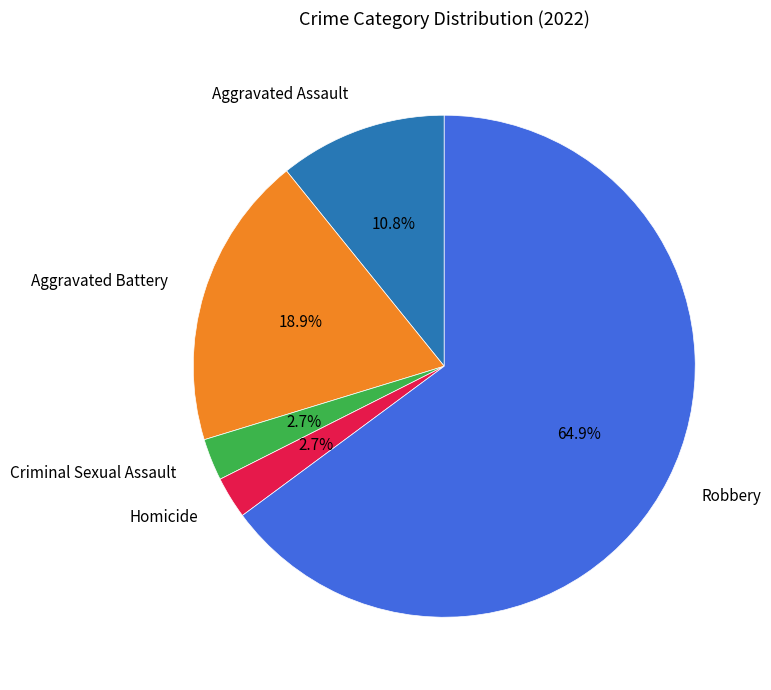

Is there a majority slice in this chart?

Yes